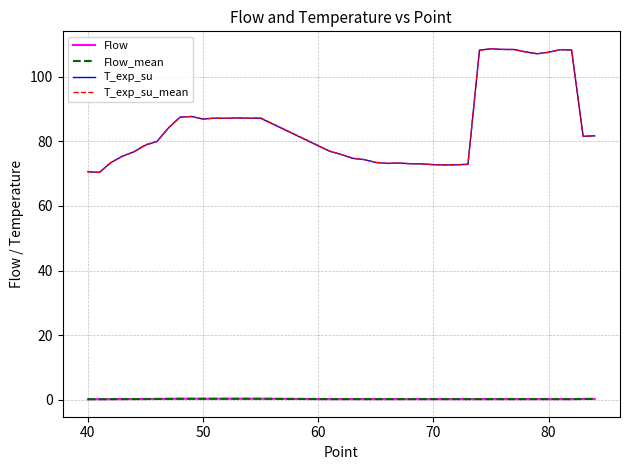

What are all the series names shown in the legend?

Flow, Flow_mean, T_exp_su, T_exp_su_mean